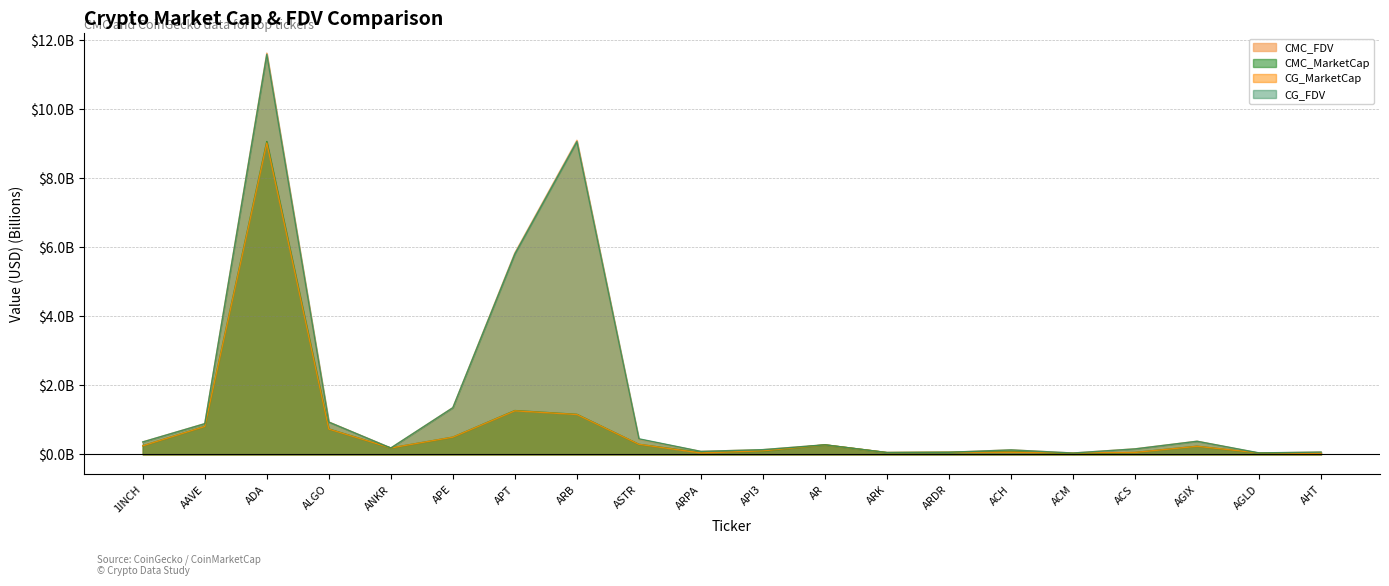

Which series has the largest range (max minus min)?

CMC_FDV